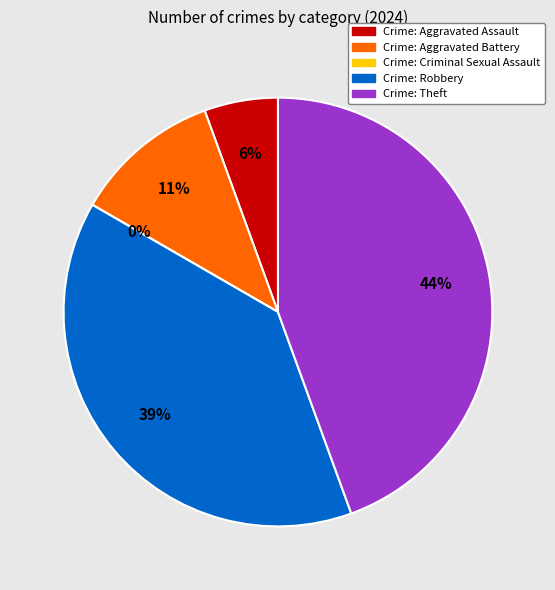

To the nearest percent, what percentage of the pie is Robbery?

39%